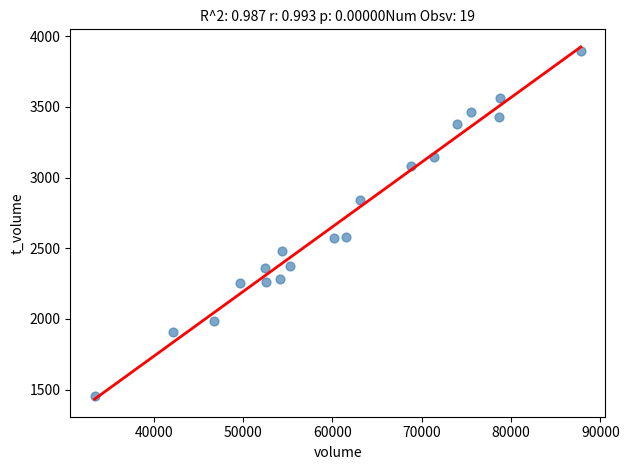

What is the range of Y values (max minus min)?

2443